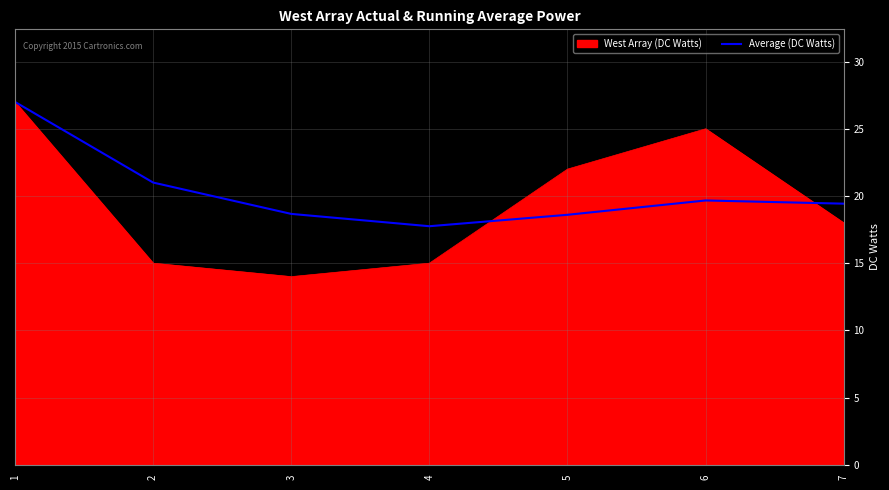

Between 2 and 3, which series saw the biggest shift?

Average (DC Watts)